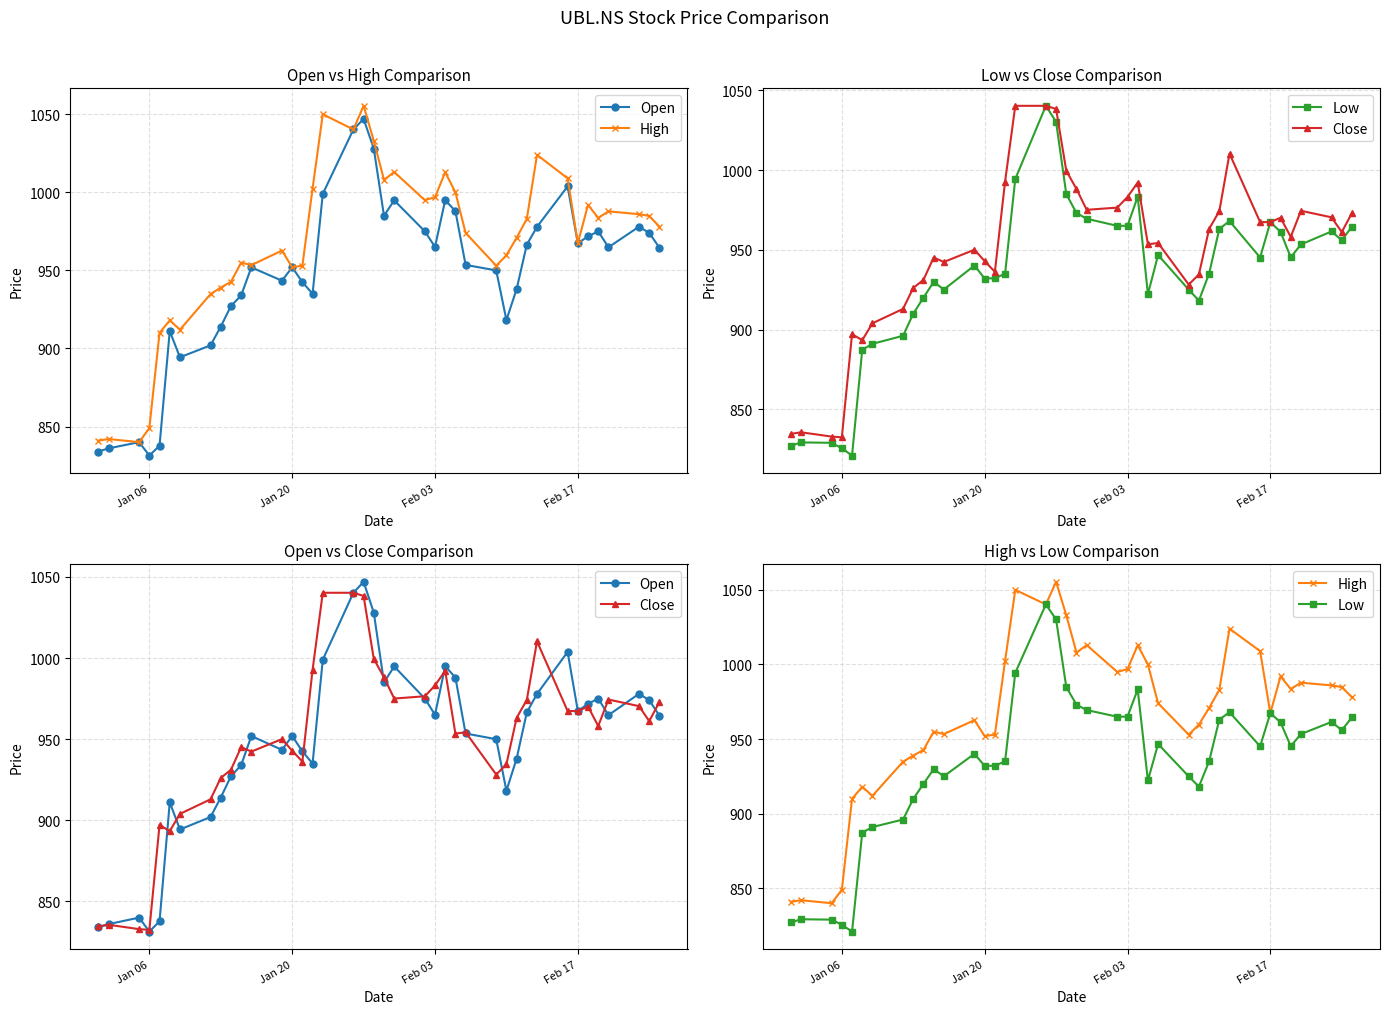

Where do Open and Close first cross each other?

Jan 06 and Jan 20